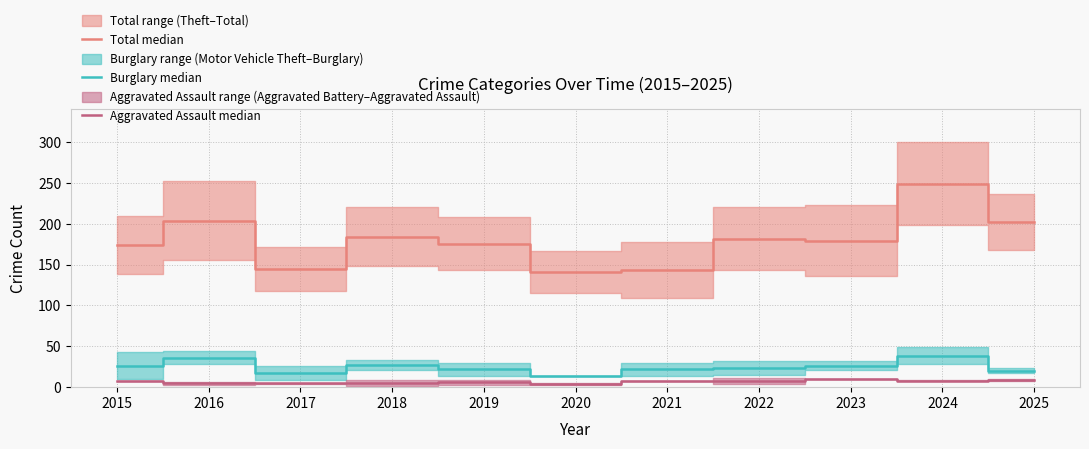

Read the Aggravated Assault median value at 2025.

8.5